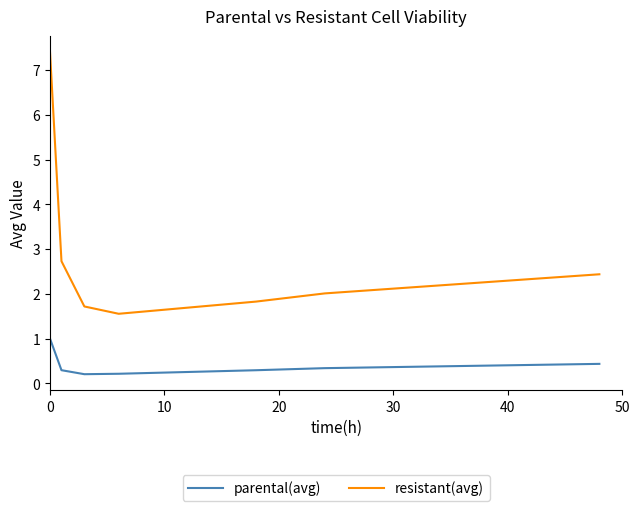

What is the difference between the maximum and second lowest values in the resistant(avg) series?

5.7